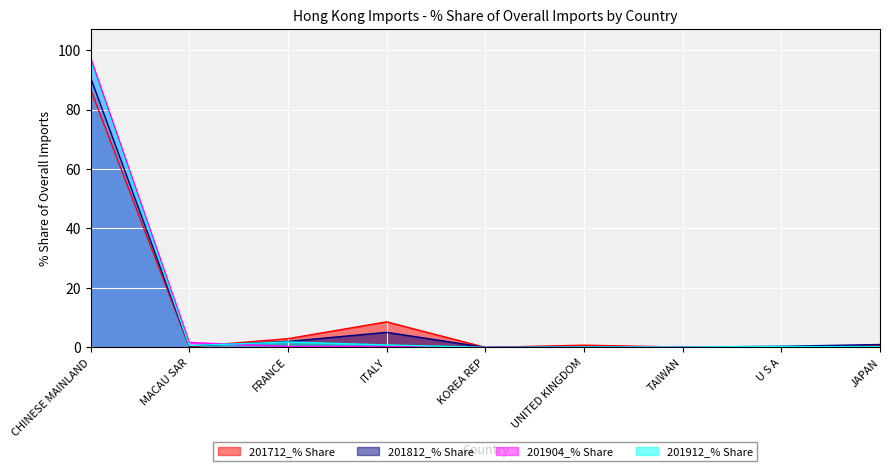

What is the label of the 4th point from the left?

ITALY